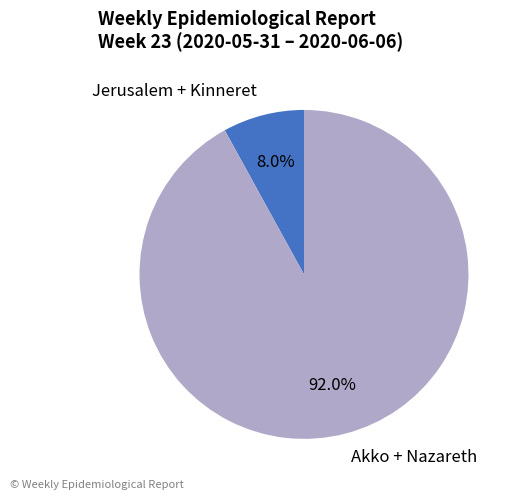

Do Akko + Nazareth and Jerusalem + Kinneret together represent more than half of the pie?

Yes